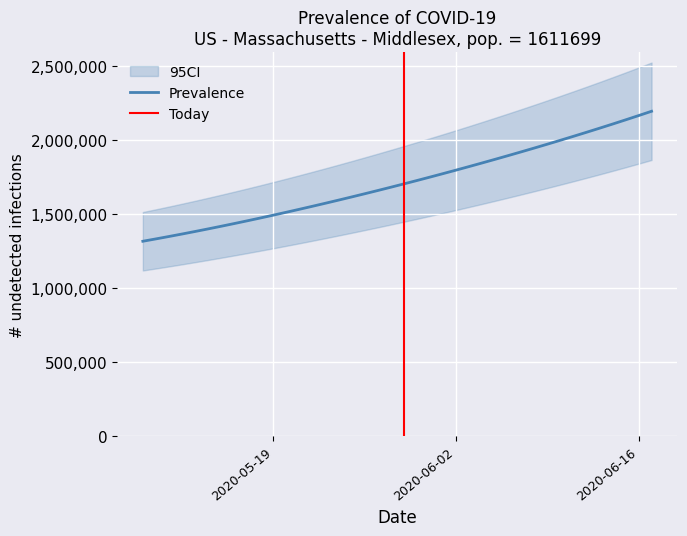

List the labels in order of value, largest first.

2020-06-17, 2020-06-16, 2020-06-15, 2020-06-14, 2020-06-13, 2020-06-12, 2020-06-11, 2020-06-10, 2020-06-09, 2020-06-08, 2020-06-07, 2020-06-06, 2020-06-05, 2020-06-04, 2020-06-03, 2020-06-02, 2020-06-01, 2020-05-31, 2020-05-30, 2020-05-29, 2020-05-28, 2020-05-27, 2020-05-26, 2020-05-25, 2020-05-24, 2020-05-23, 2020-05-22, 2020-05-21, 2020-05-20, 2020-05-19, 2020-05-18, 2020-05-17, 2020-05-16, 2020-05-15, 2020-05-14, 2020-05-13, 2020-05-12, 2020-05-11, 2020-05-10, 2020-05-09